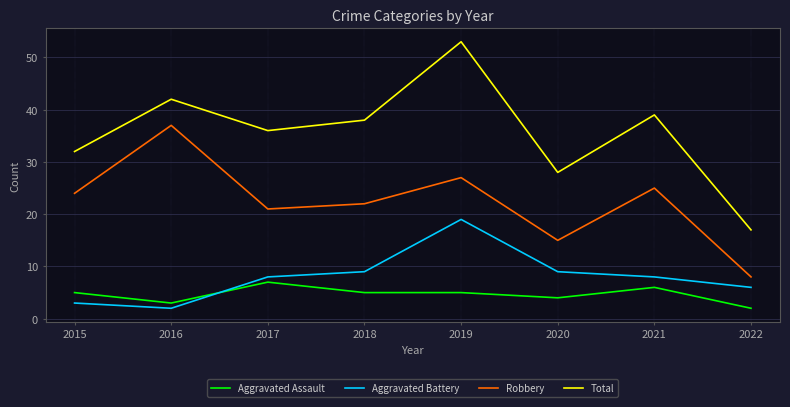

What is the sum of the Total values at 2017 and 2015?

68